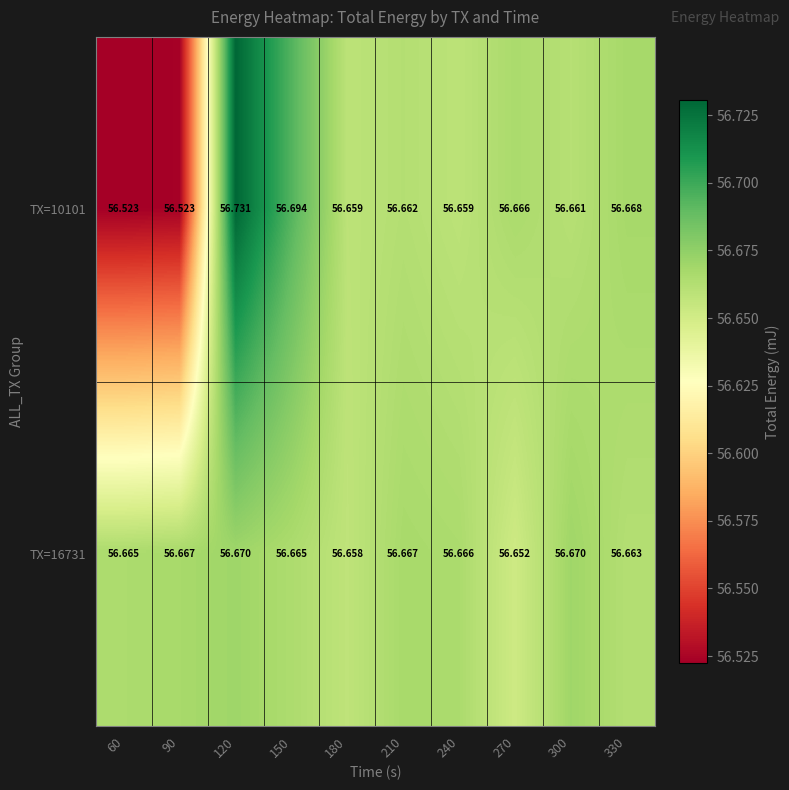

Is the value of TX=16731 at 60 greater than the value of TX=10101 at 60?

Yes